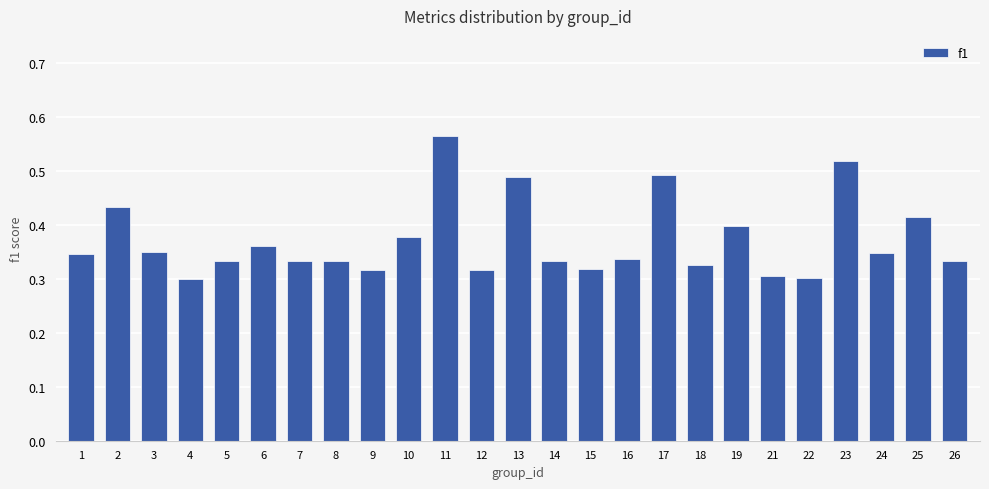

True or false: the data shows 0.4 at 19.

True